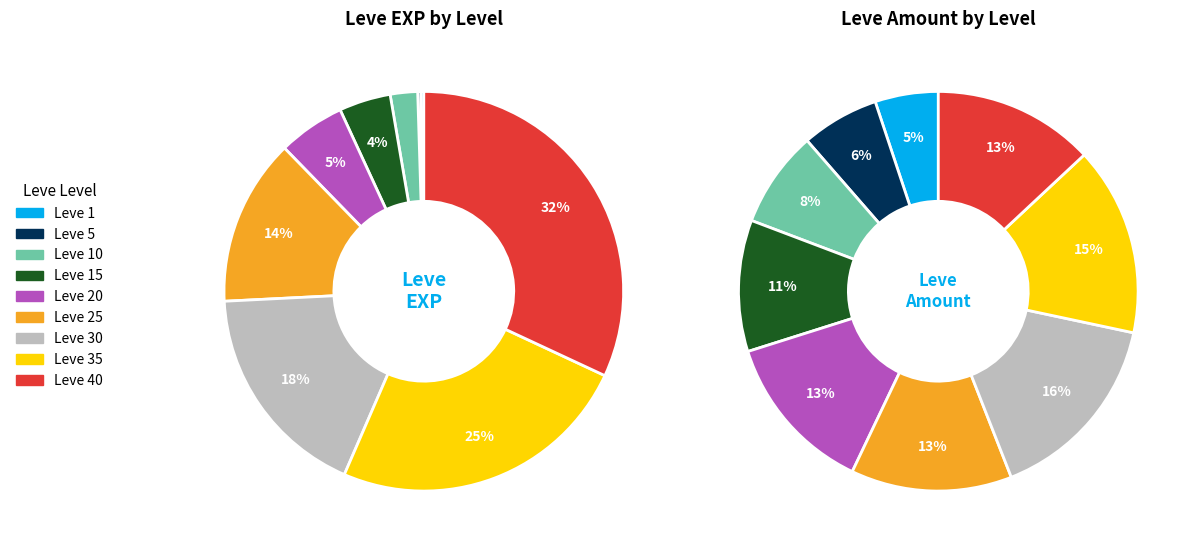

Rank the categories by value from highest to lowest.

Leve 40, Leve 35, Leve 30, Leve 25, Leve 20, Leve 15, Leve 10, Leve 1, Leve 5